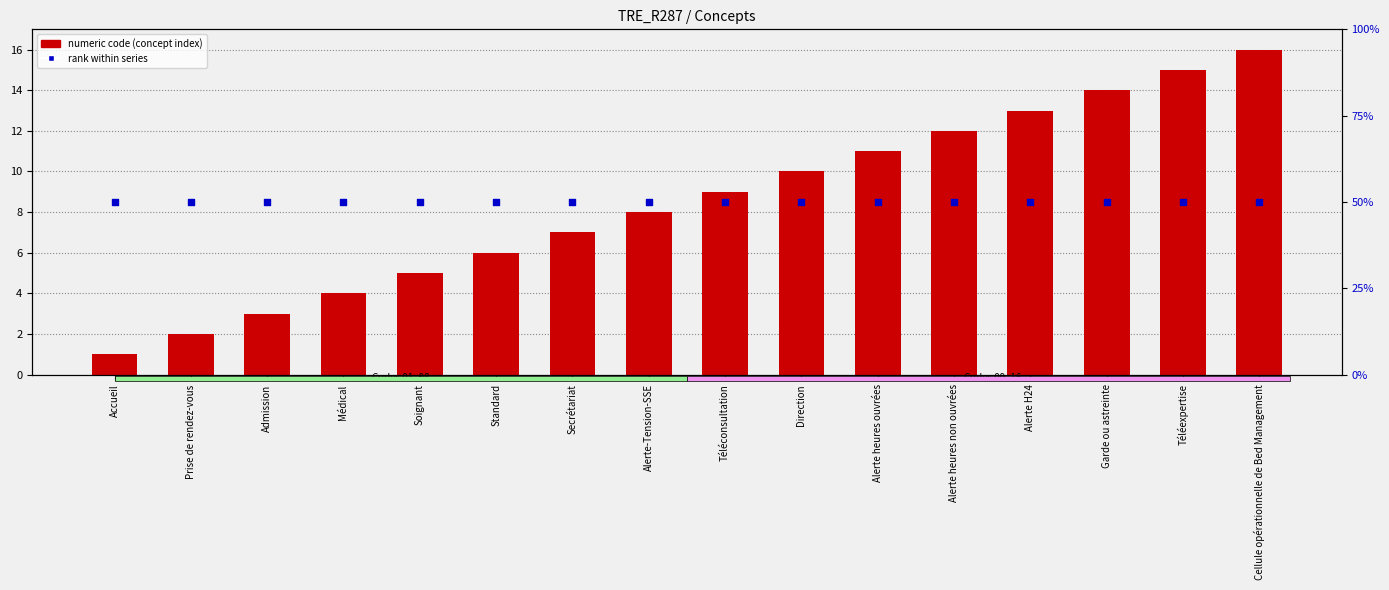

What is the total value across all series at Cellule opérationnelle de Bed Management?

66